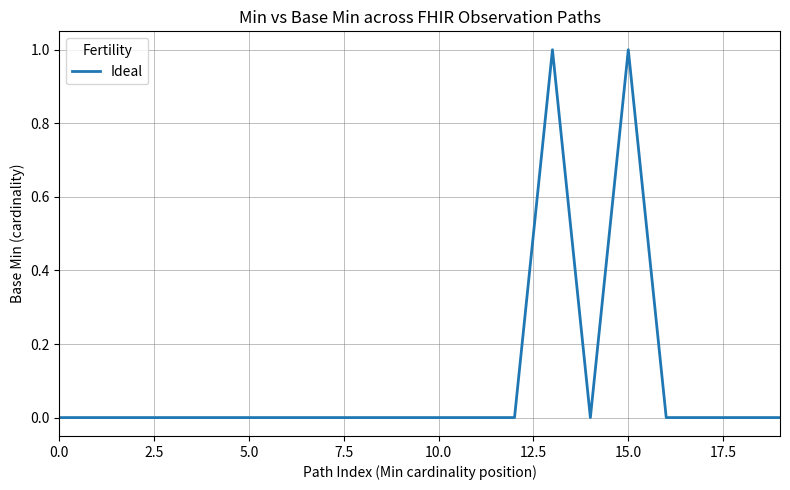

How many interior local peaks (higher than both neighbors) does the data have?

2